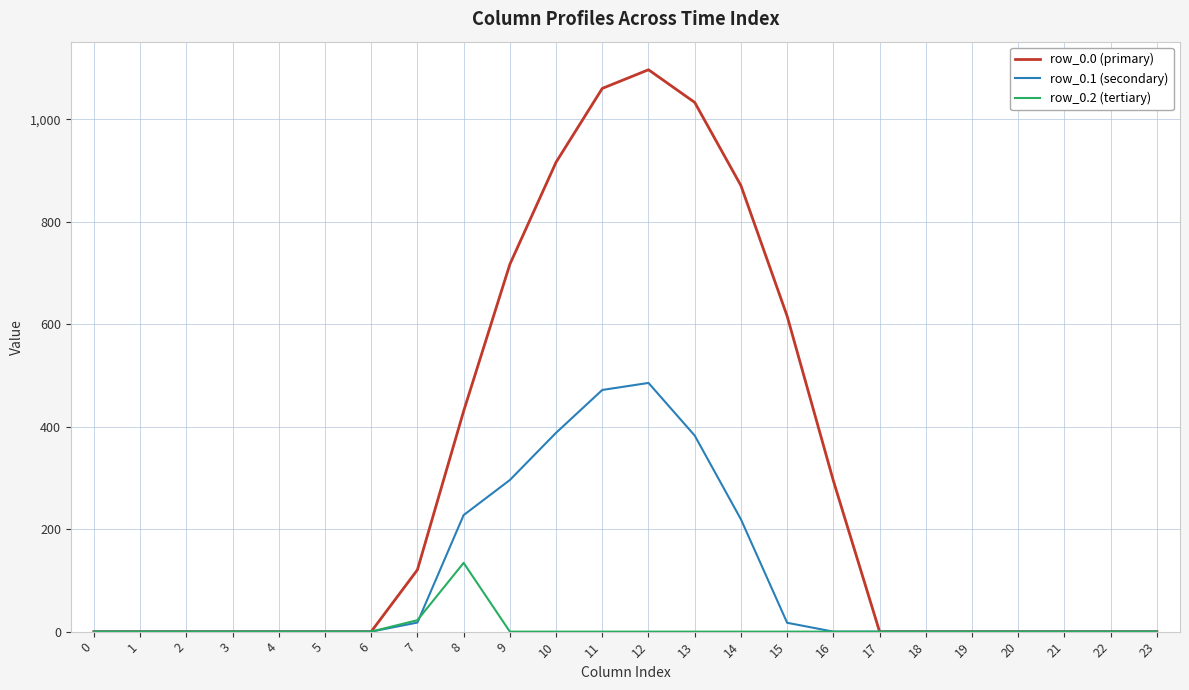

What is the greatest value displayed?

1096.7